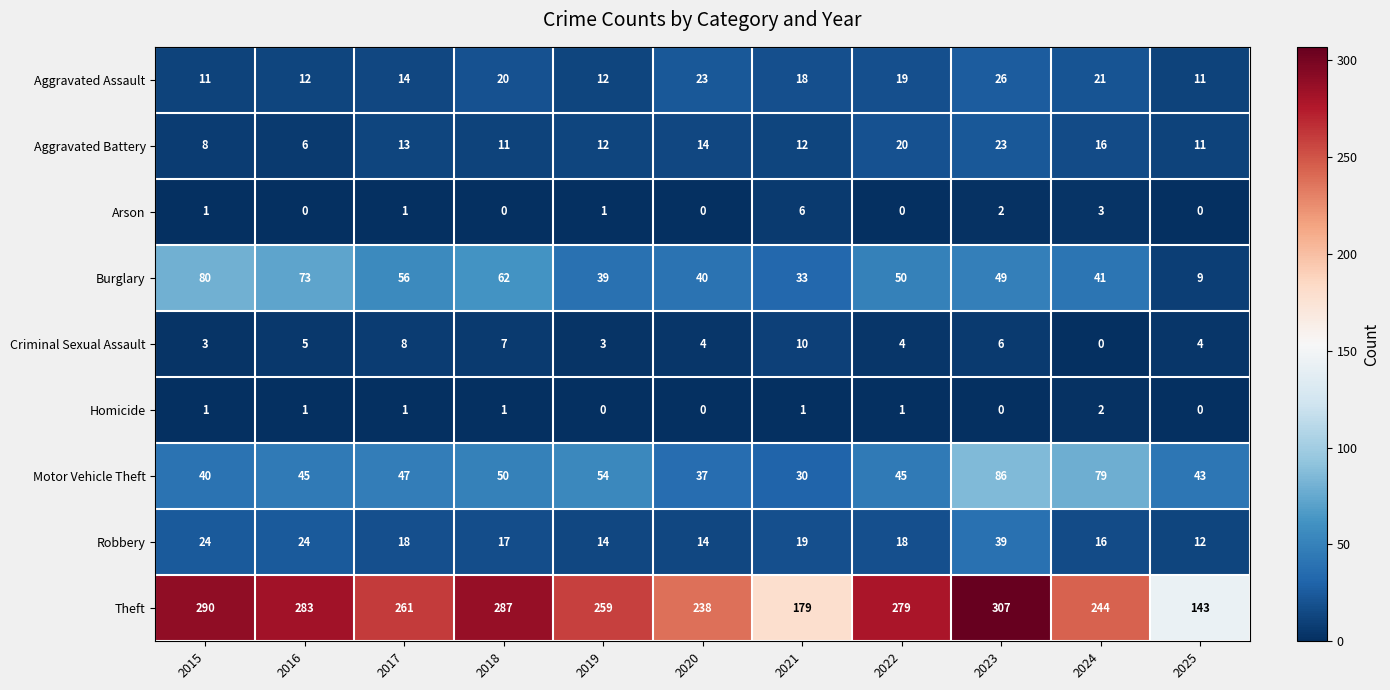

What is the difference between the Motor Vehicle Theft values at 2025 and 2024?

36